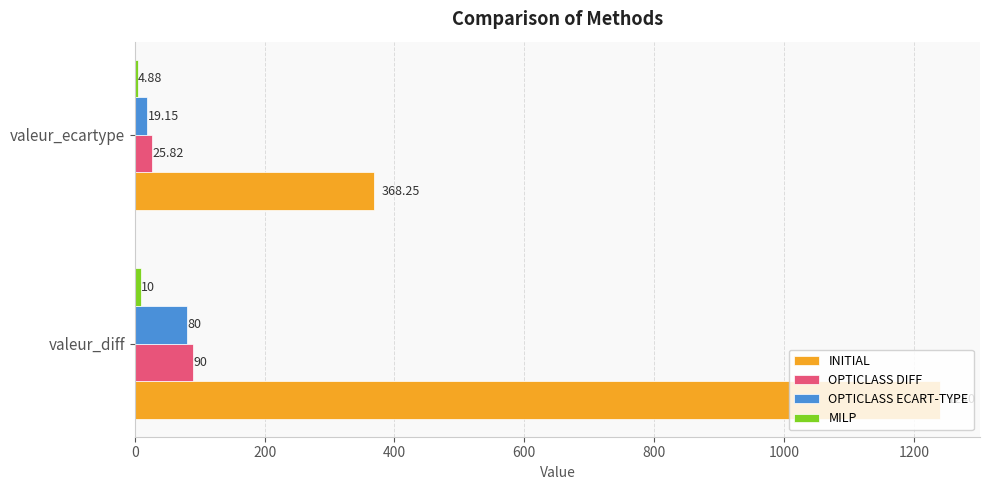

At which label is OPTICLASS ECART-TYPE closest to 49?

valeur_ecartype